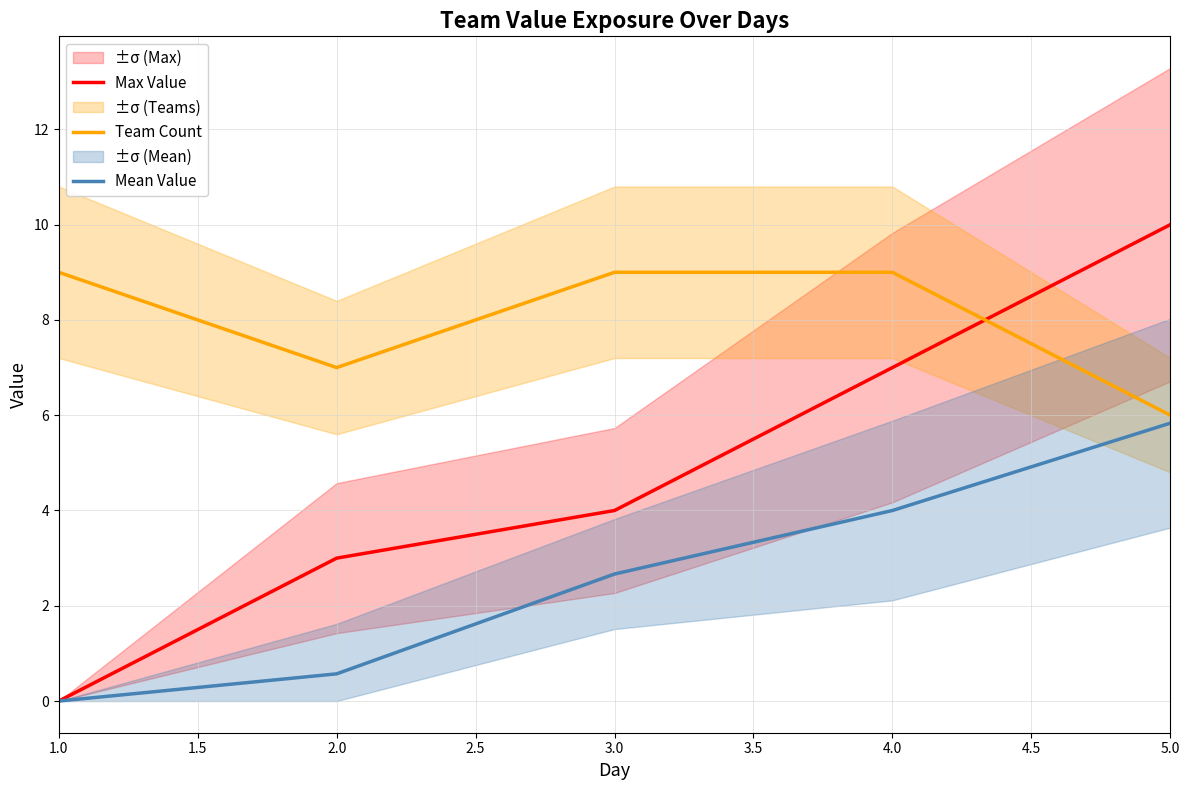

Is the value of Mean Value at 4.0 greater than the value of Max Value at 2.0?

Yes